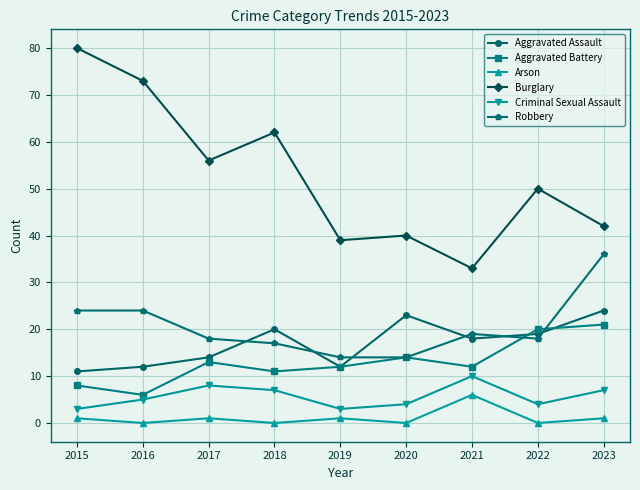

Rank the series by their maximum value, from lowest to highest.

Arson, Criminal Sexual Assault, Aggravated Battery, Aggravated Assault, Robbery, Burglary